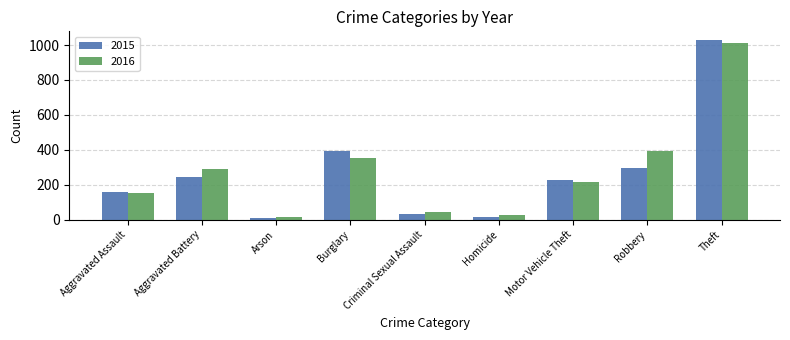

What is the sum of the 2015 values at Theft and Robbery?

1324